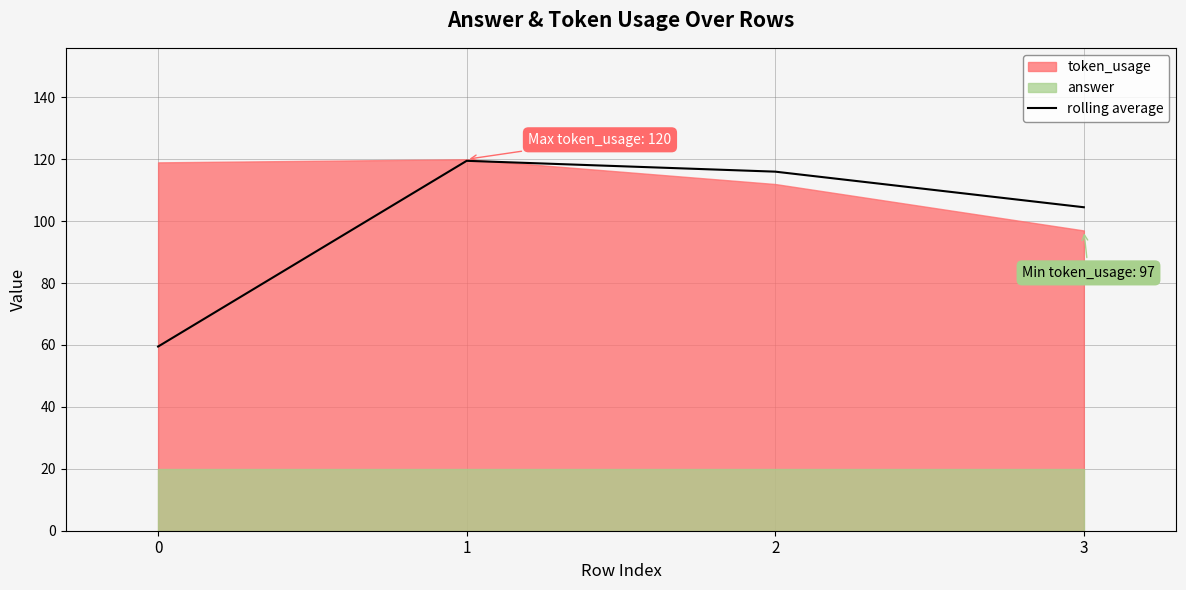

List the labels in order of rolling average value, largest first.

1, 2, 3, 0